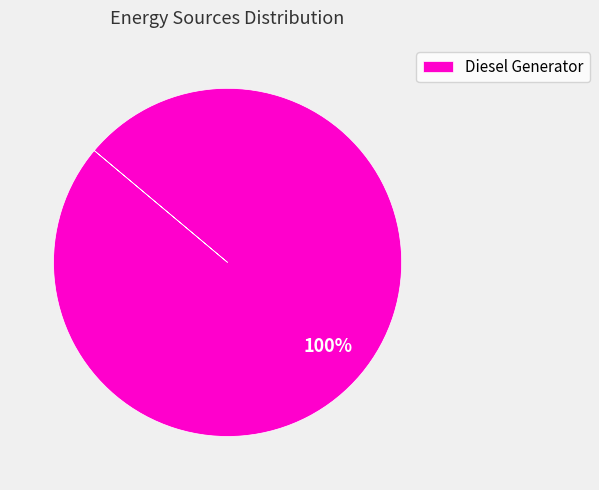

Count the number of slices in the pie.

1